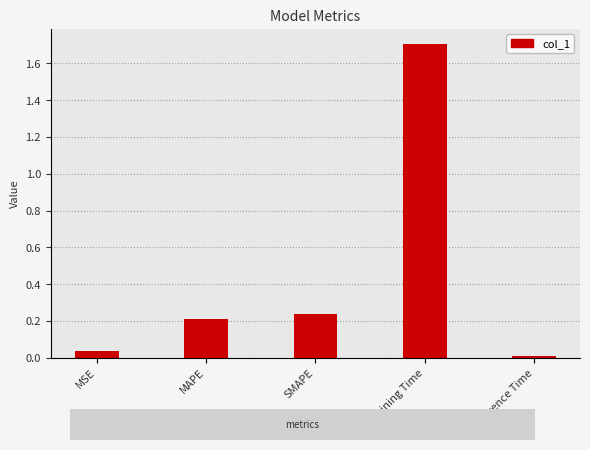

Rank the categories by value from lowest to highest.

Inference Time, MSE, MAPE, SMAPE, Training Time